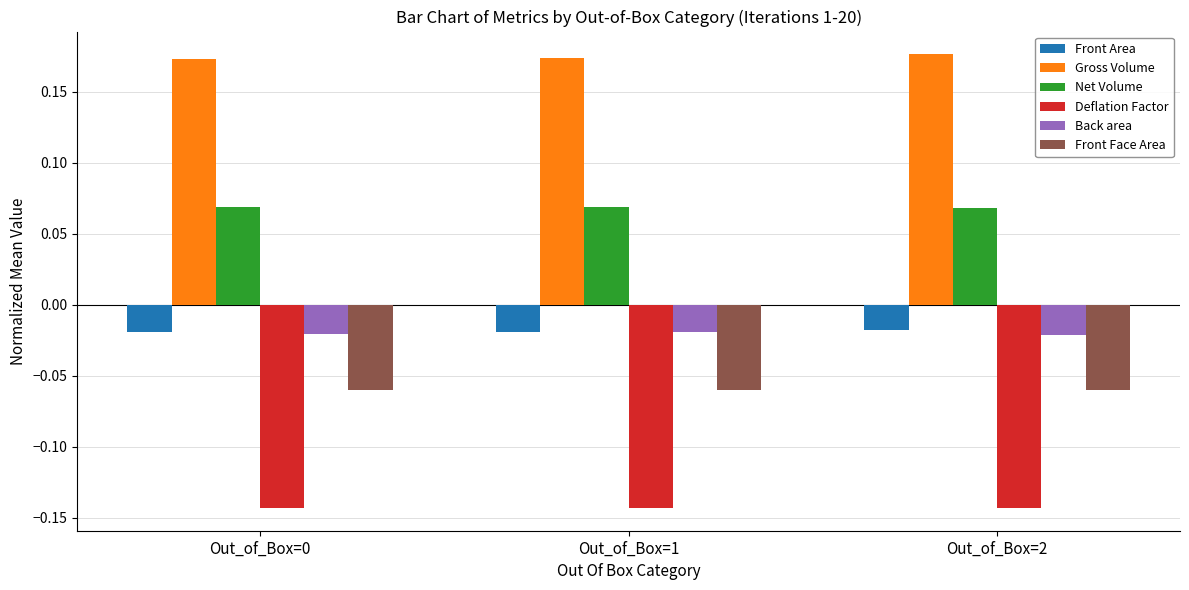

What is the spread (max minus min) of values at Out_of_Box=1?

0.3